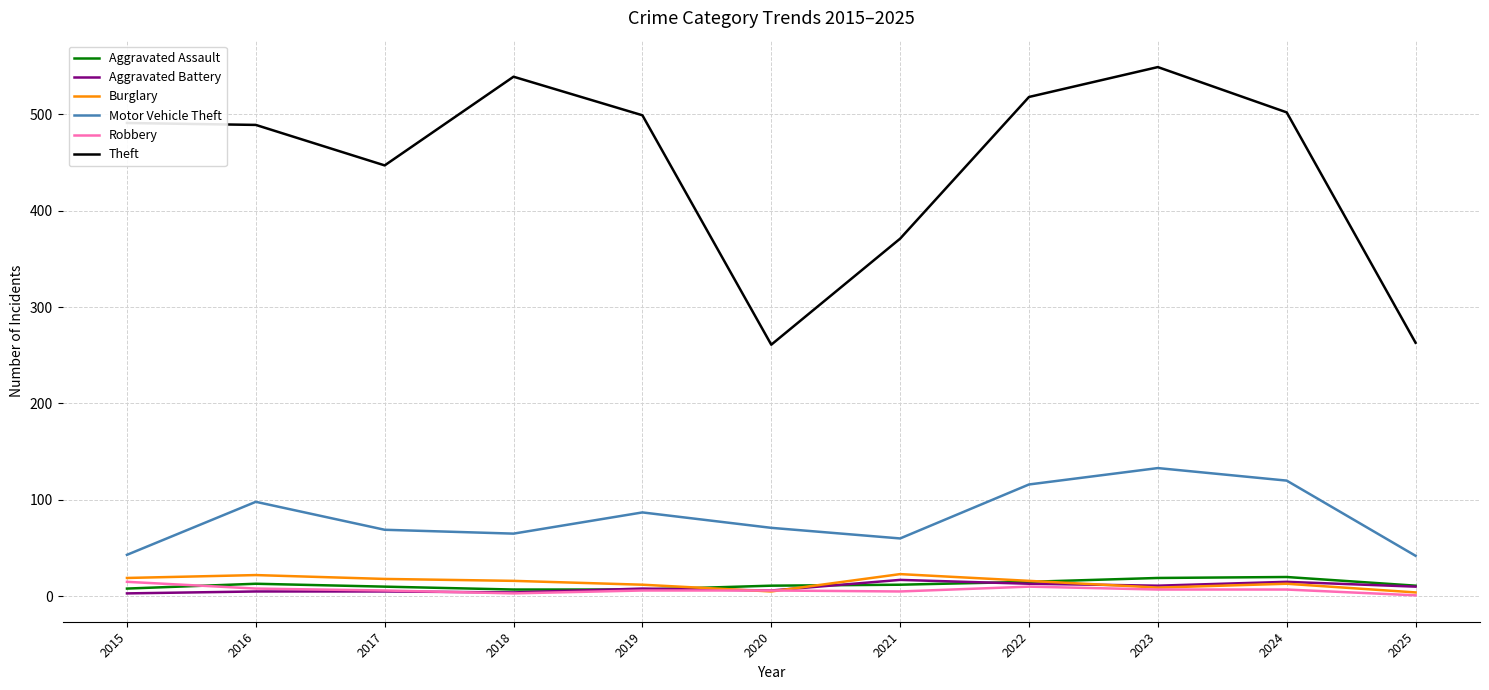

What is the total value across all series at 2015?

579